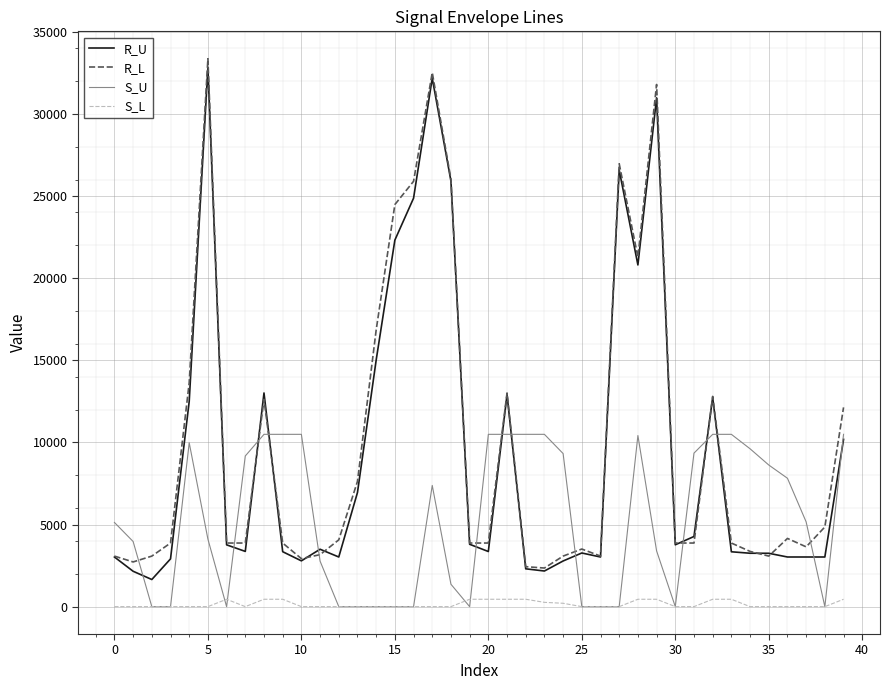

What is the maximum value shown in the chart?

33357.9